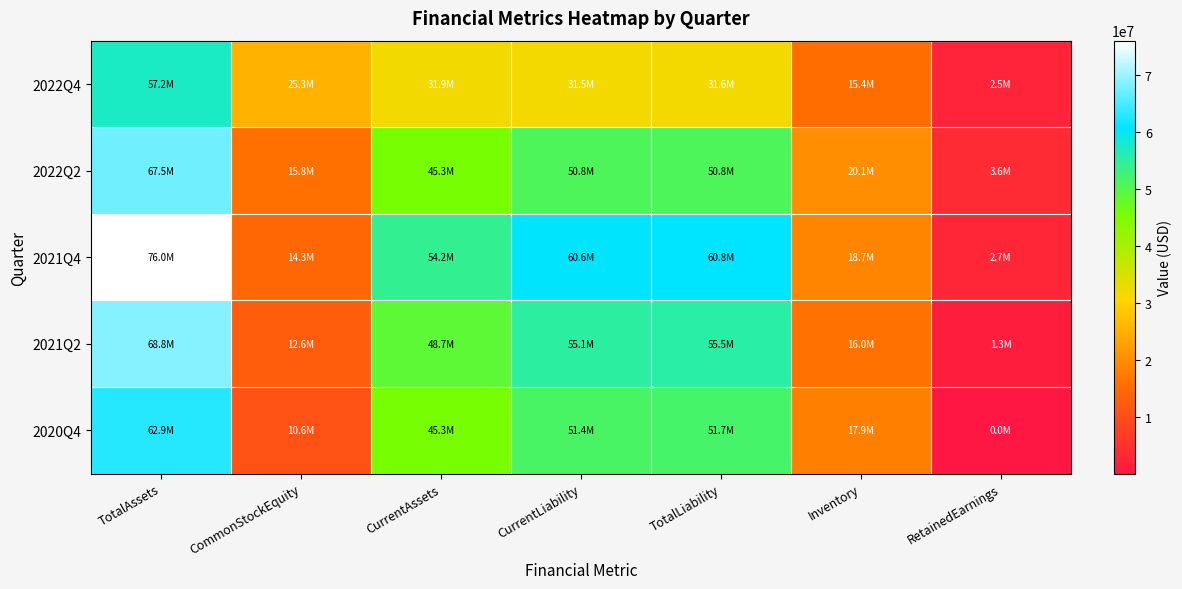

How many data points does each series have?

7